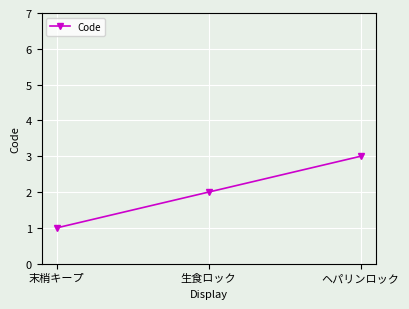

Reading right to left, extract all data points from this chart.

3	2	1